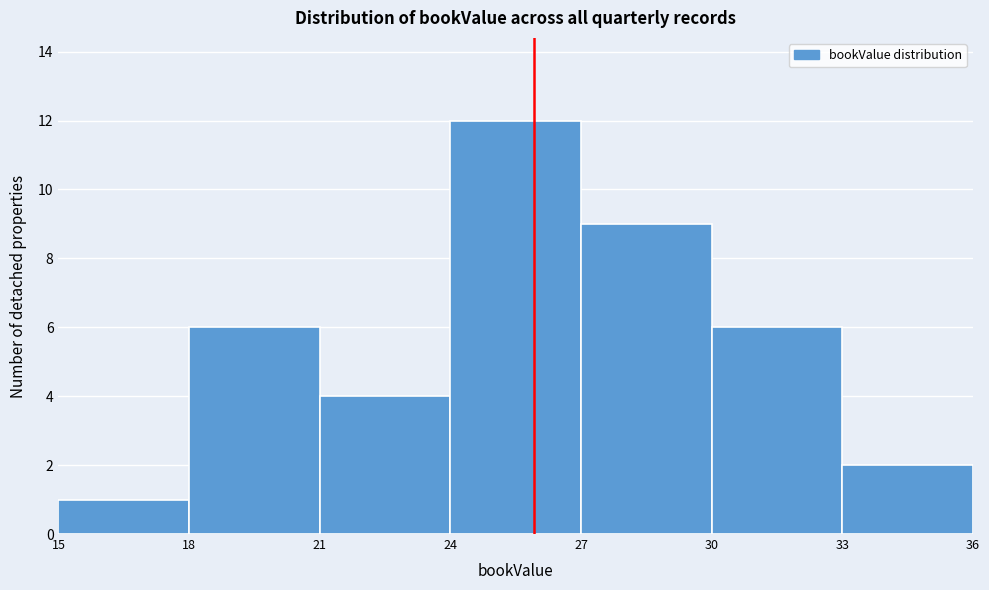

Which range on the x-axis has the tallest bar?

24 to 27